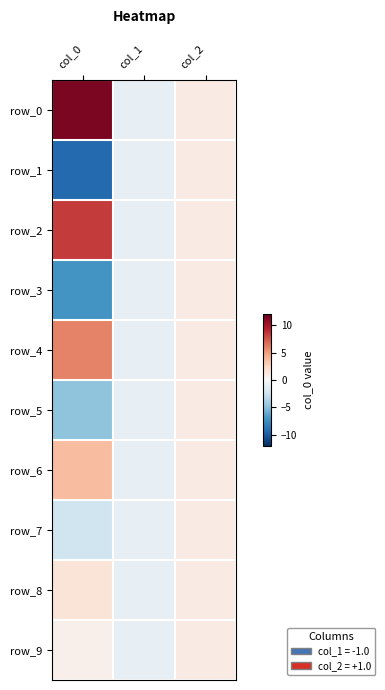

Which series has the widest spread of values?

row_0